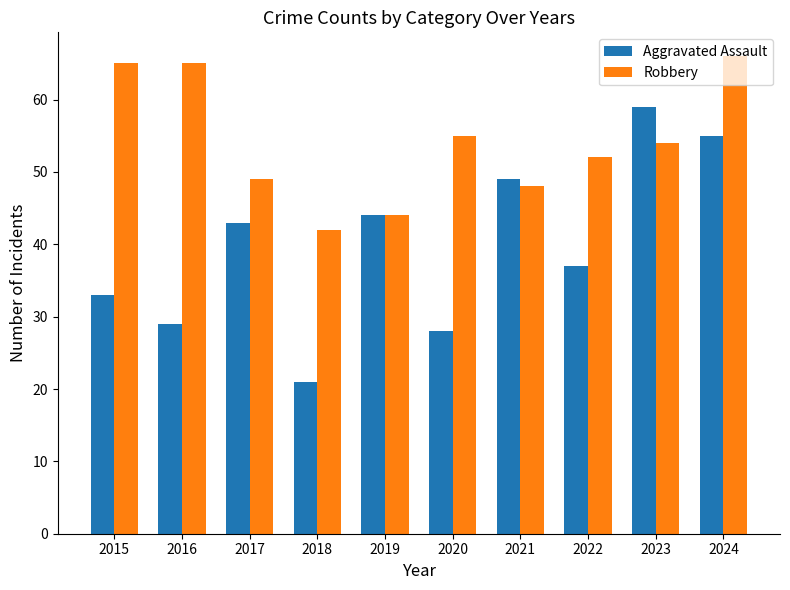

Is the value of Aggravated Assault at 2017 greater than the value of Robbery at 2023?

No